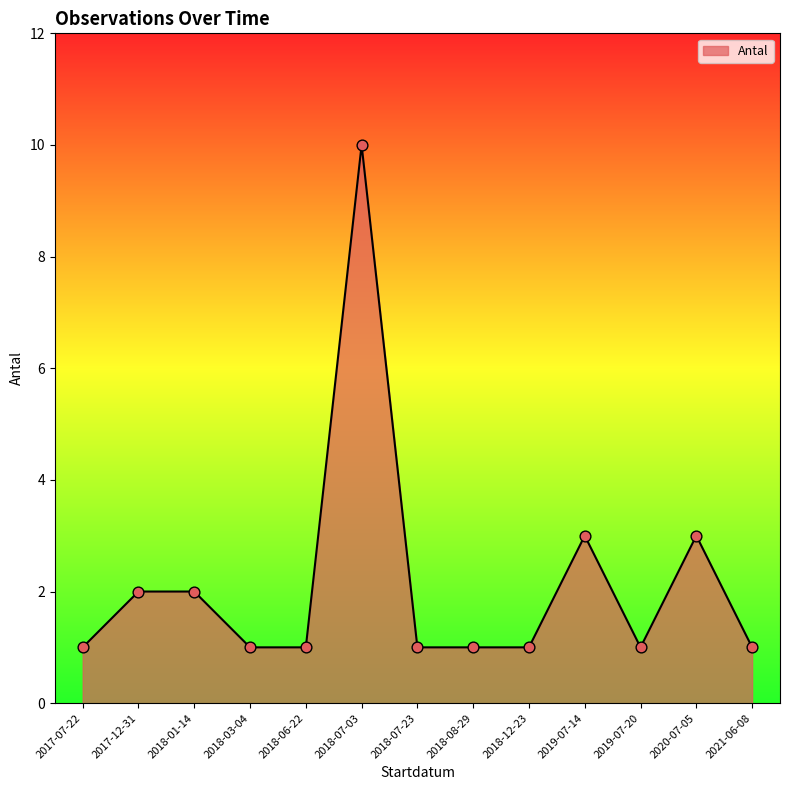

Between 2017-12-31 and 2019-07-20, which is larger?

2017-12-31